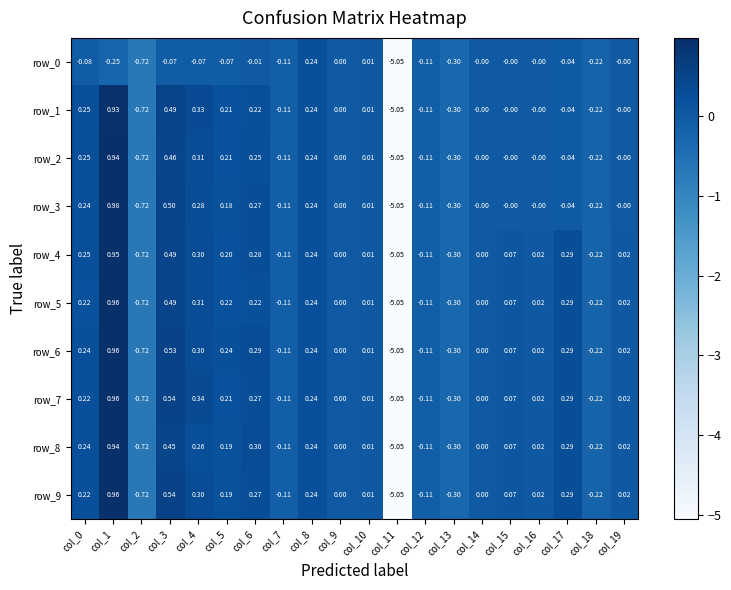

How many data points in row_2 are less than 0?

7